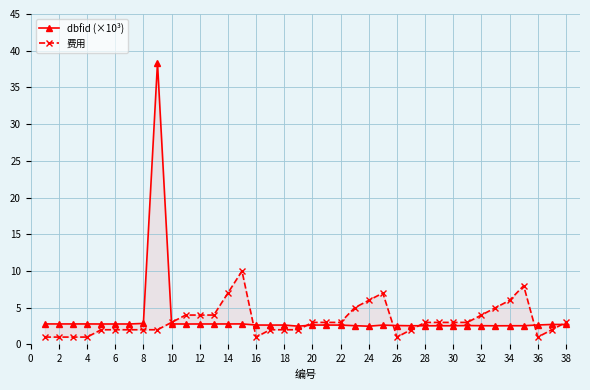

What is the sum of all dbfid (×10³) values?

137.0